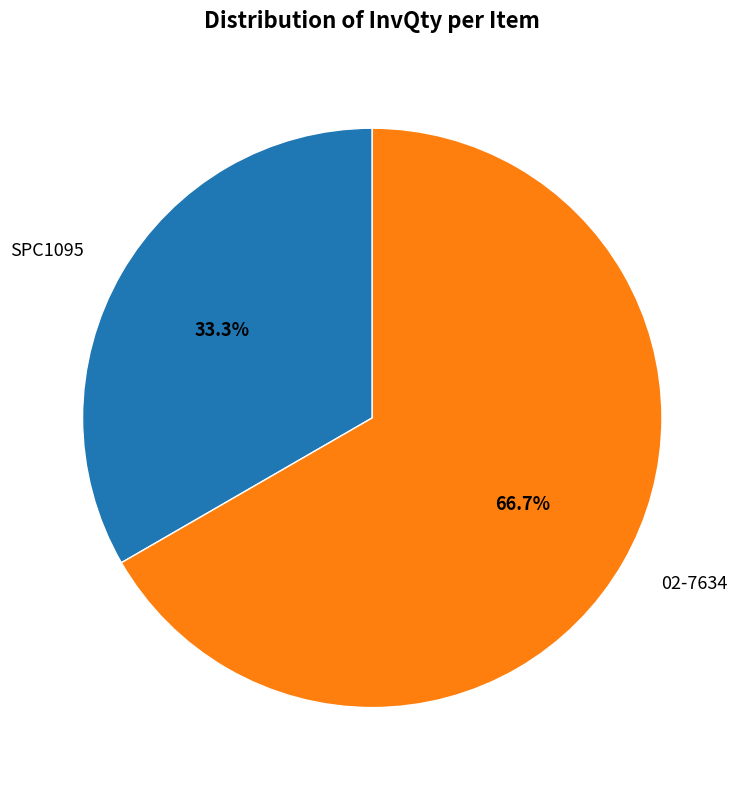

How many segments does this pie chart have?

2